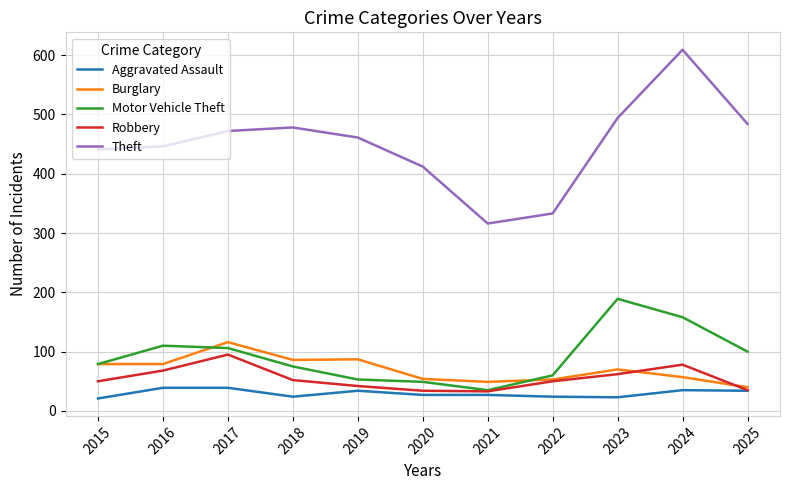

What are all the series names shown in the legend?

Aggravated Assault, Burglary, Motor Vehicle Theft, Robbery, Theft